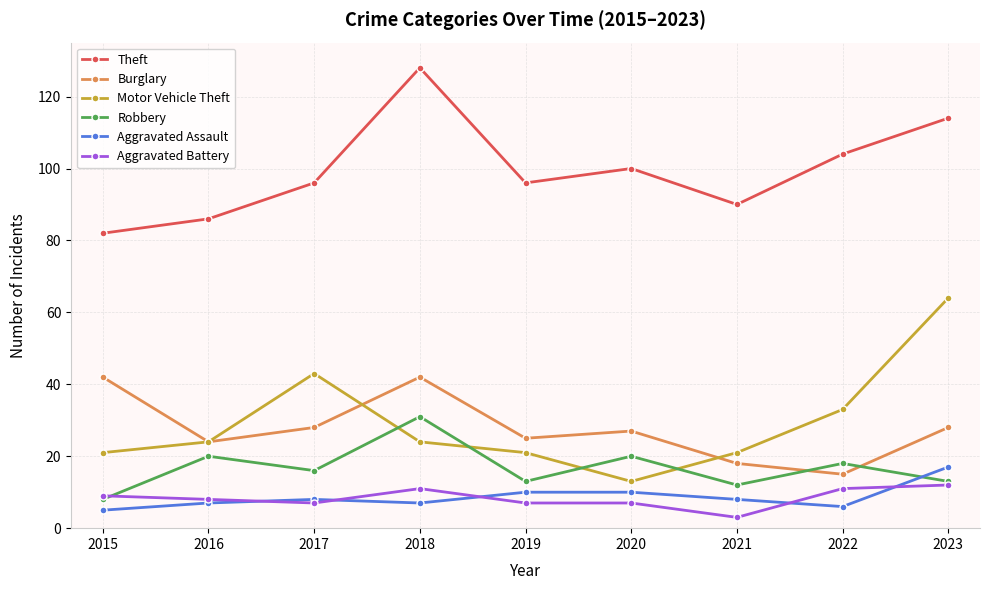

What value does the Robbery series have at 2019?

13